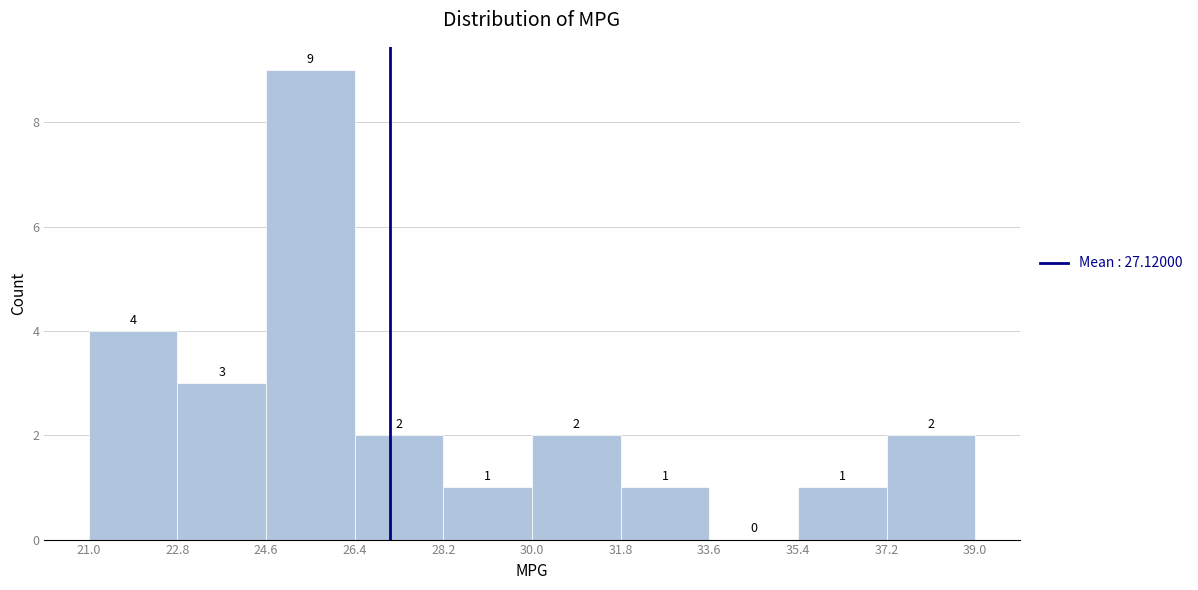

What is the height of the bar covering 28.2 to 30.0 on the x-axis?

1